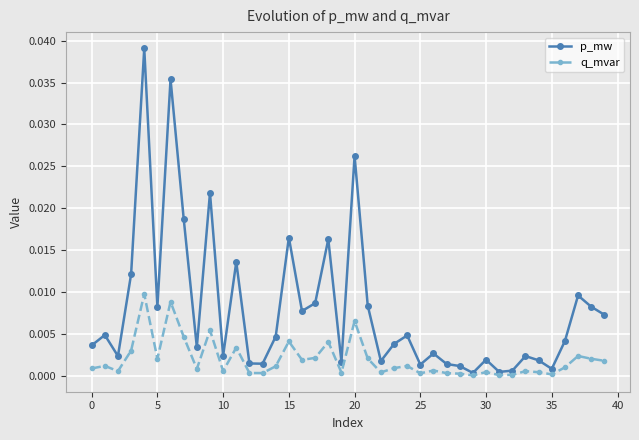

Rank the series by their average value, from highest to lowest.

p_mw, q_mvar